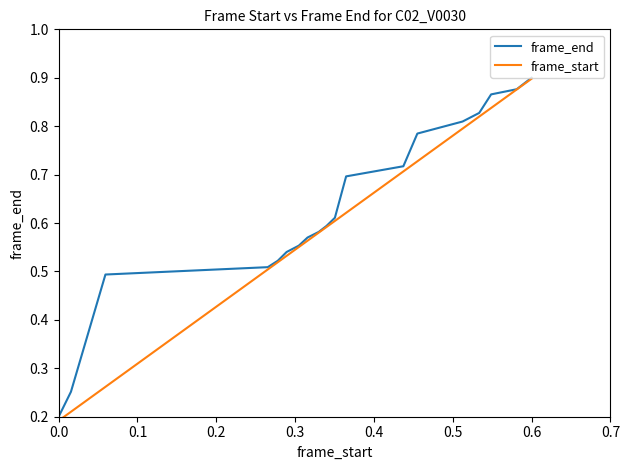

How many lines are shown in the chart?

2